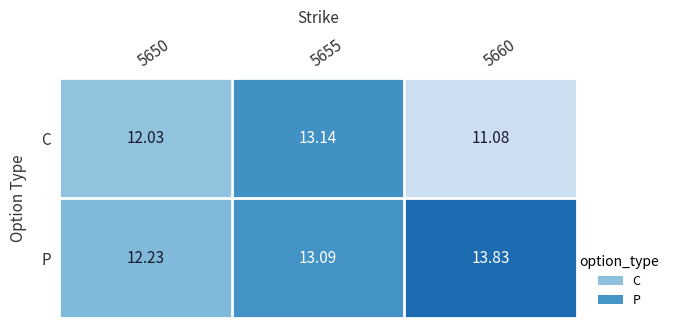

How many data points in C are above 12?

2